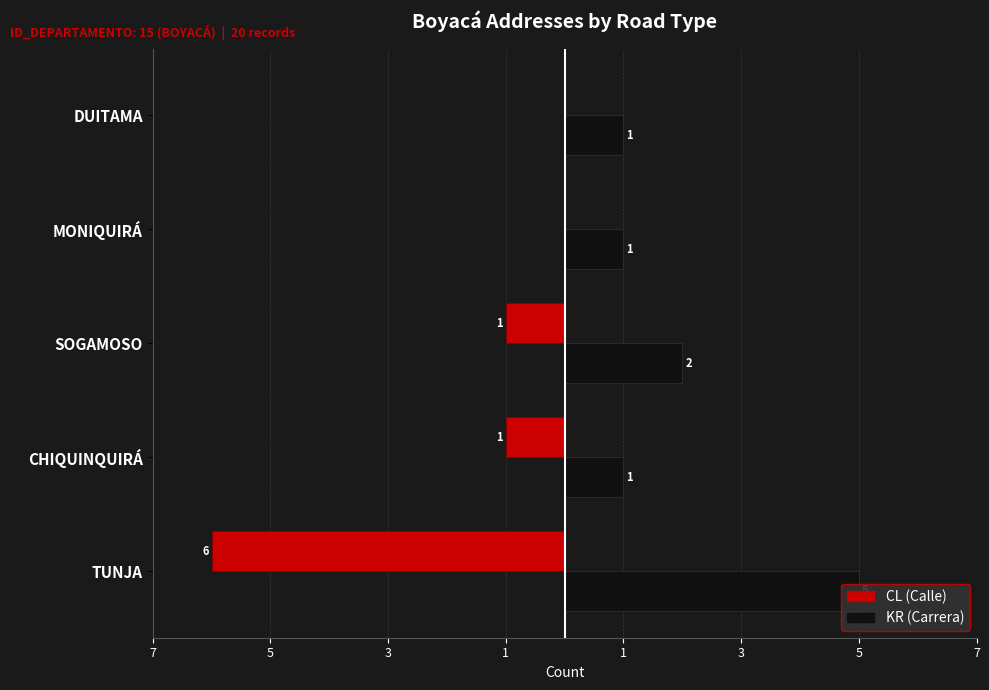

Count the number of data series in this chart.

2